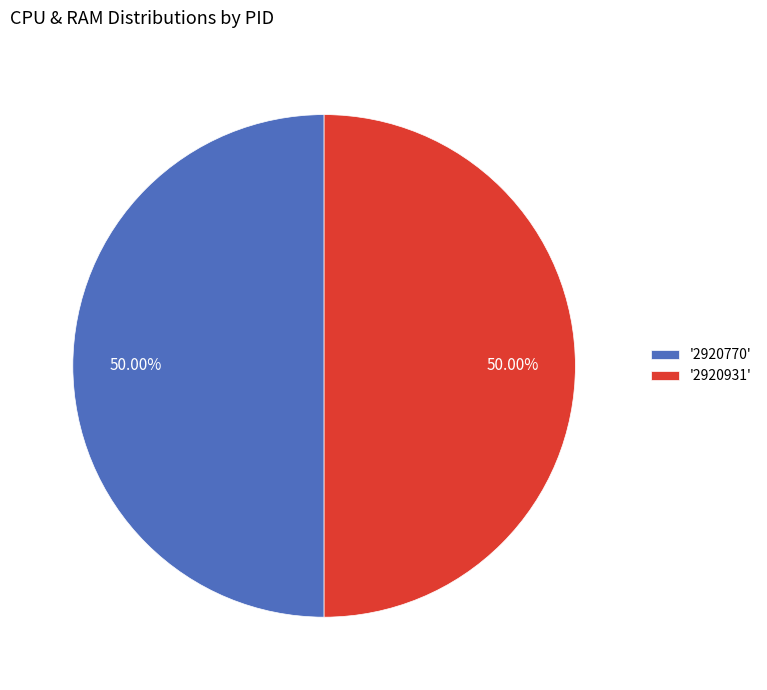

What is the ratio of the value at '2920931' to the value at '2920770'?

1.0